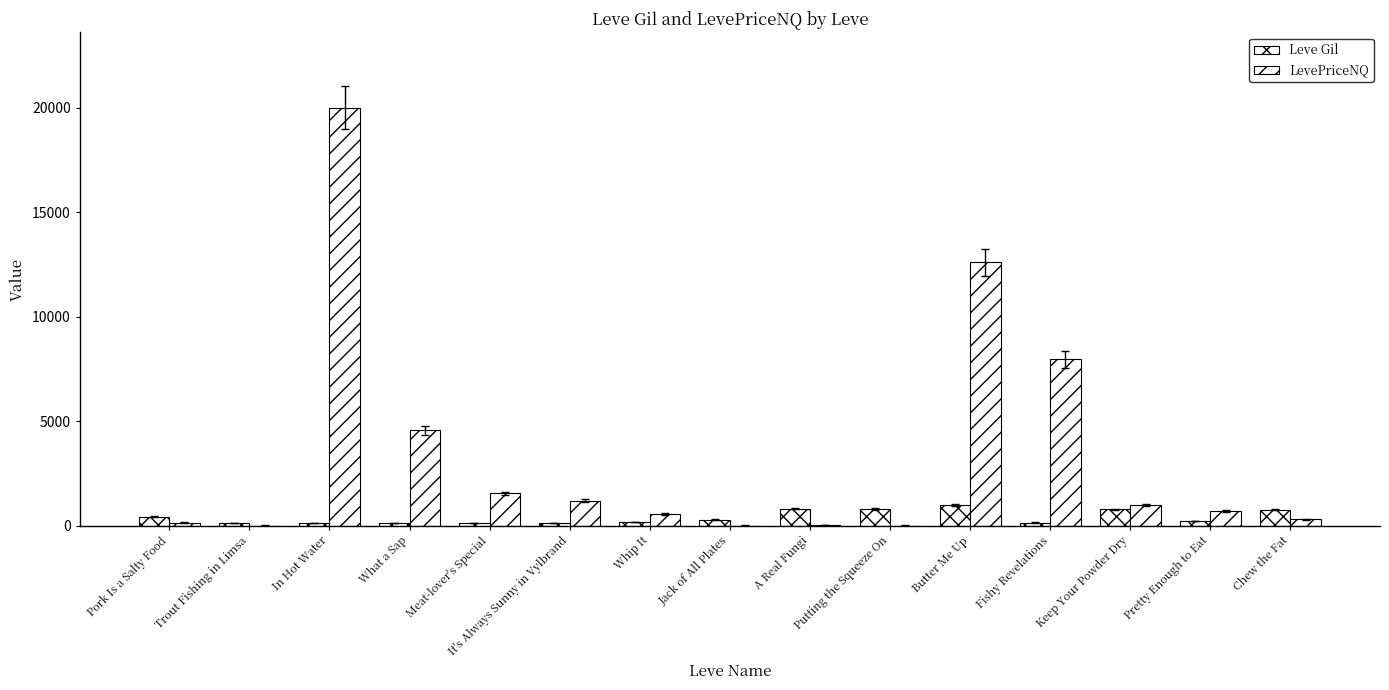

Reading left to right, transcribe all the data shown in this chart.

Leve Gil: 420.0	112.0	112.0	112.0	113.0	112.0	170.0	280.0	810.0	790.0	980.0	140.0	780.0	220.0	770.0
LevePriceNQ: 132.0	0.0	20000.0	4551.0	1542.5	1186.7	564.8	0.0	24.0	0.0	12597.6	7950.0	997.5	704.5	300.0